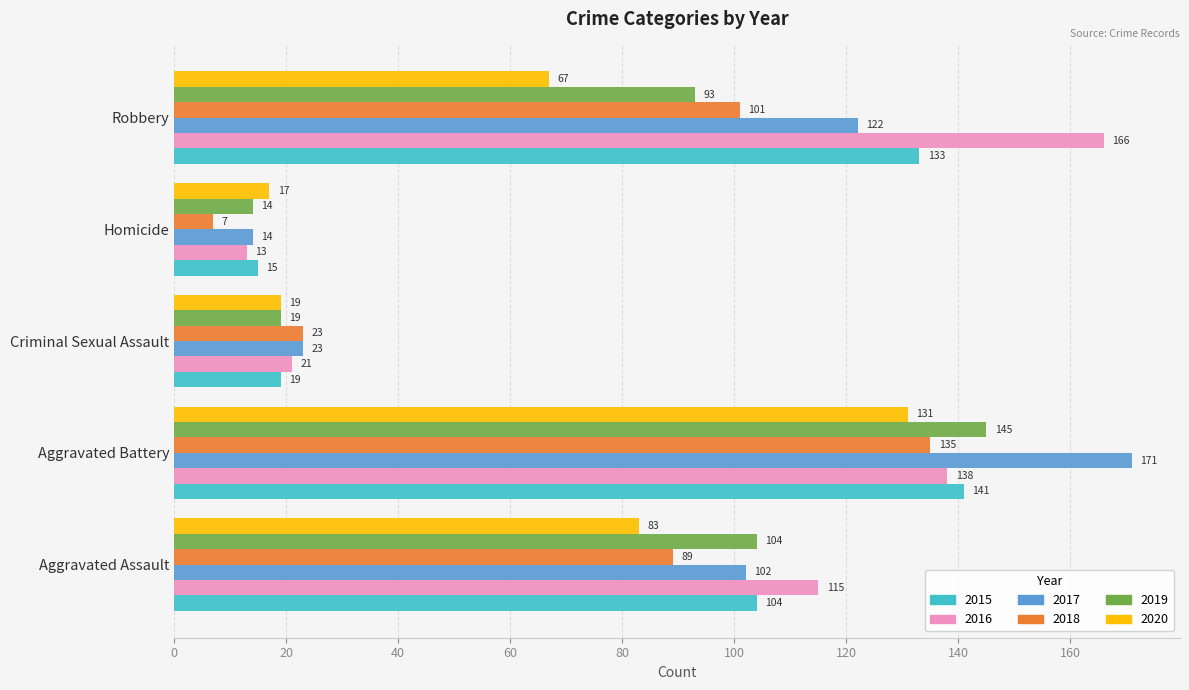

At which label does 2016 reach its minimum?

Homicide